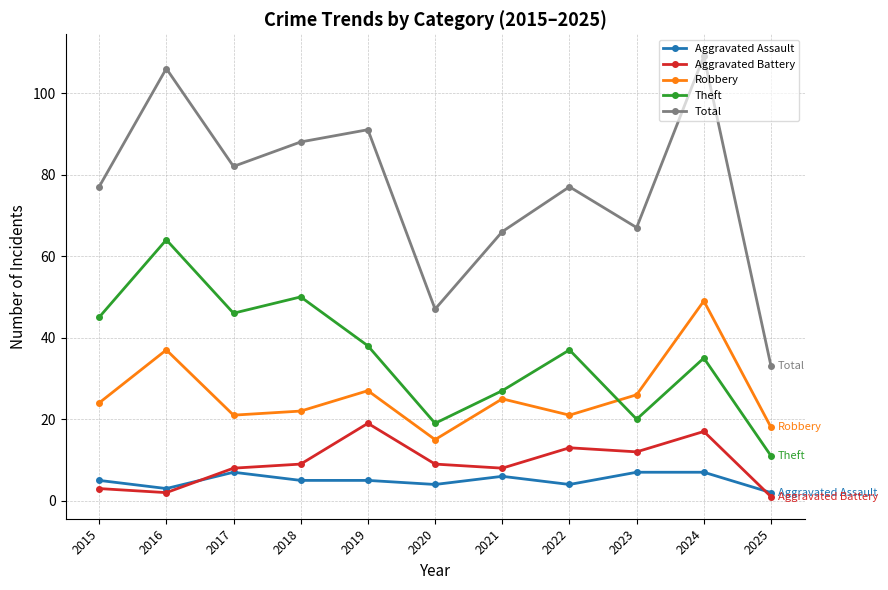

Count the number of data series in this chart.

5